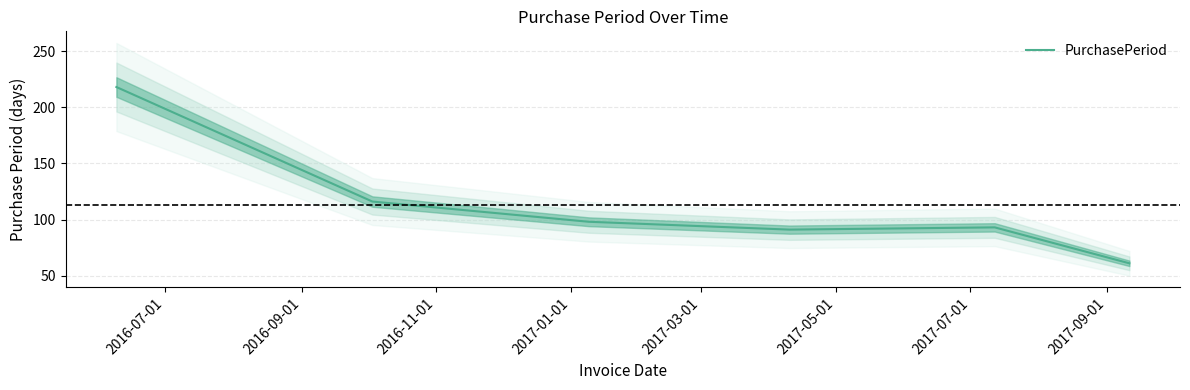

What is the minimum value for PurchasePeriod?

61